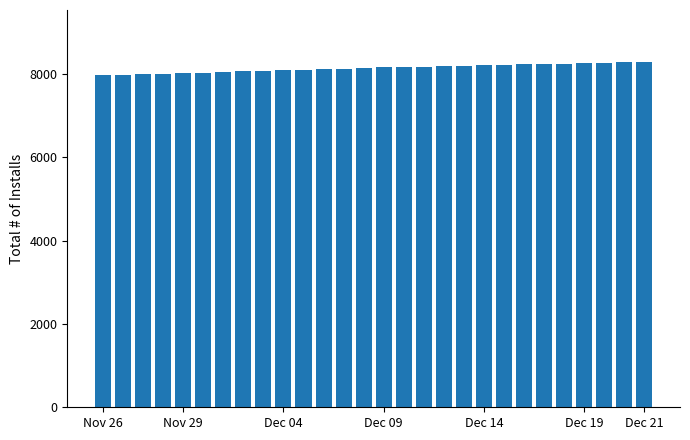

What is the greatest value displayed?

8288